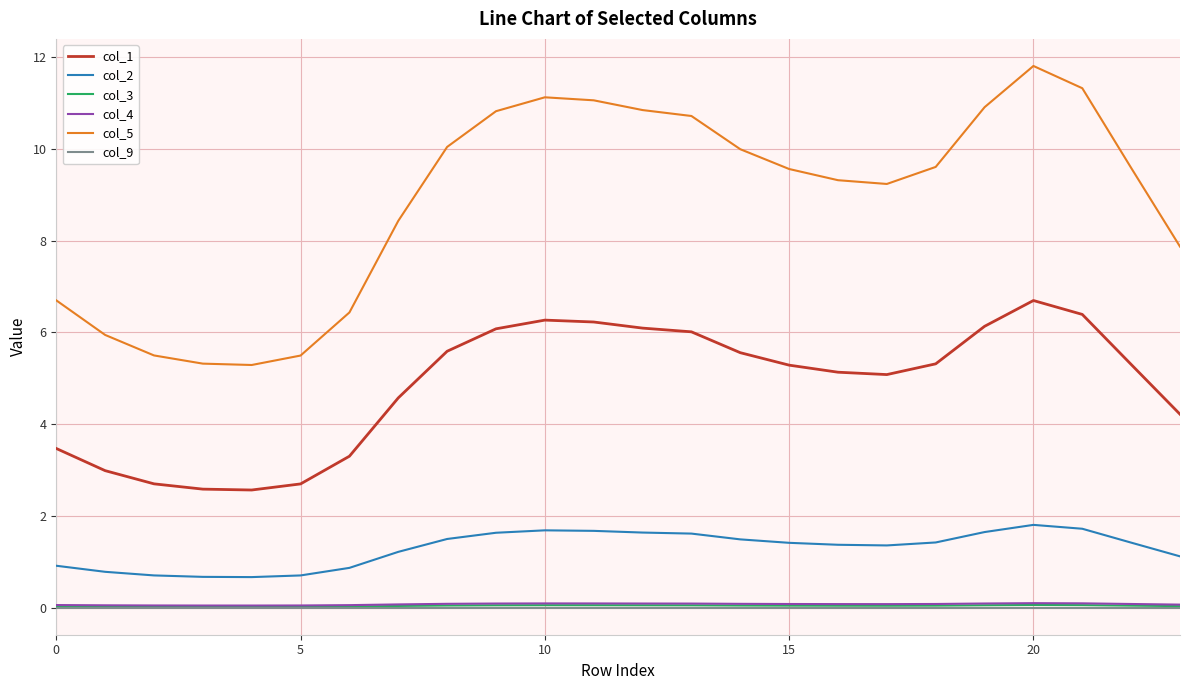

What is the lowest value of the col_2 series?

0.7